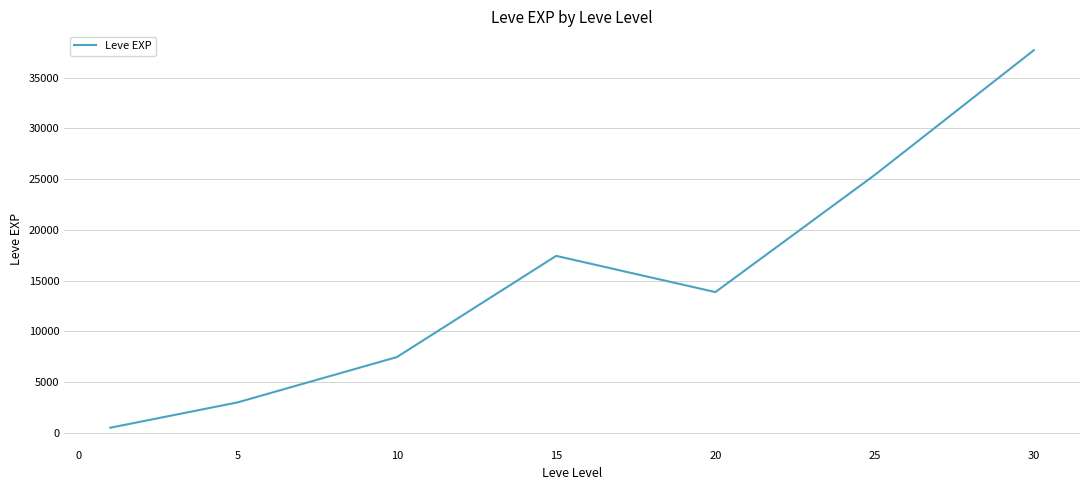

How many interior local peaks (higher than both neighbors) does the data have?

1